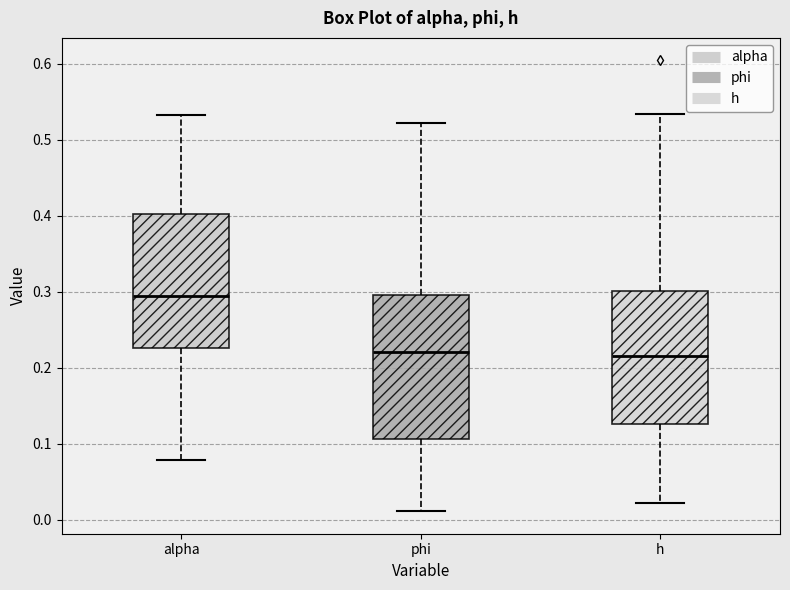

Reading left to right, transcribe this box plot: for each box, give where its median line is, the range the box spans, and where its two whiskers end, as read against the y-axis. The values are not printed on the chart, so give them approximately, as read against the axis.

alpha: median 0.29, box 0.23 to 0.40, whiskers 0.08 to 0.53
phi: median 0.22, box 0.11 to 0.30, whiskers 0.01 to 0.52
h: median 0.22, box 0.13 to 0.30, whiskers 0.02 to 0.53